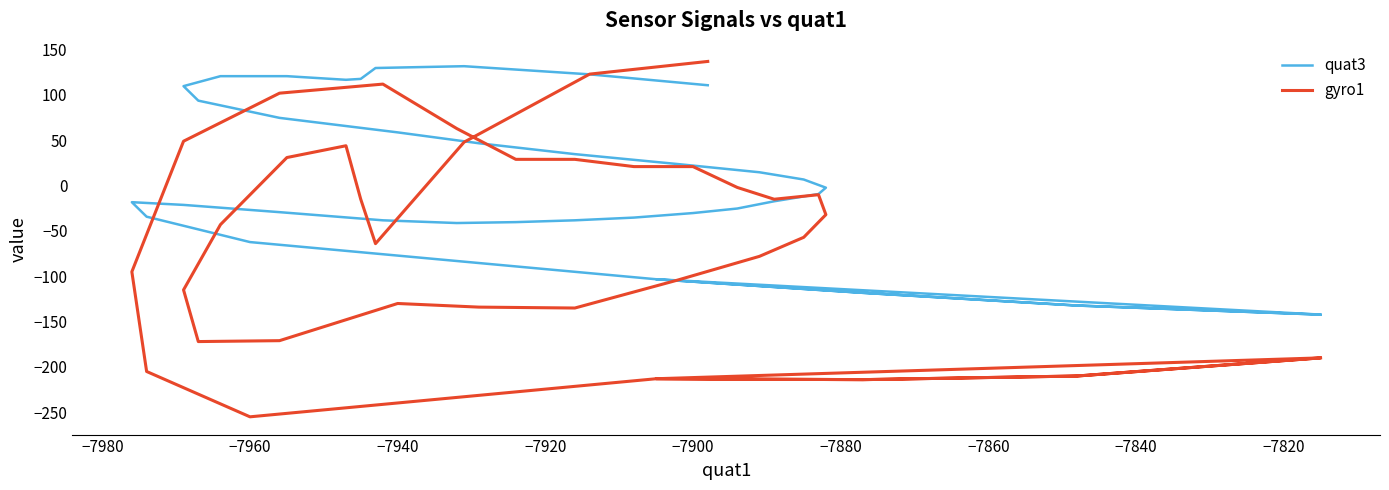

In quat3, how many points are higher than both neighbors (excluding endpoints)?

3